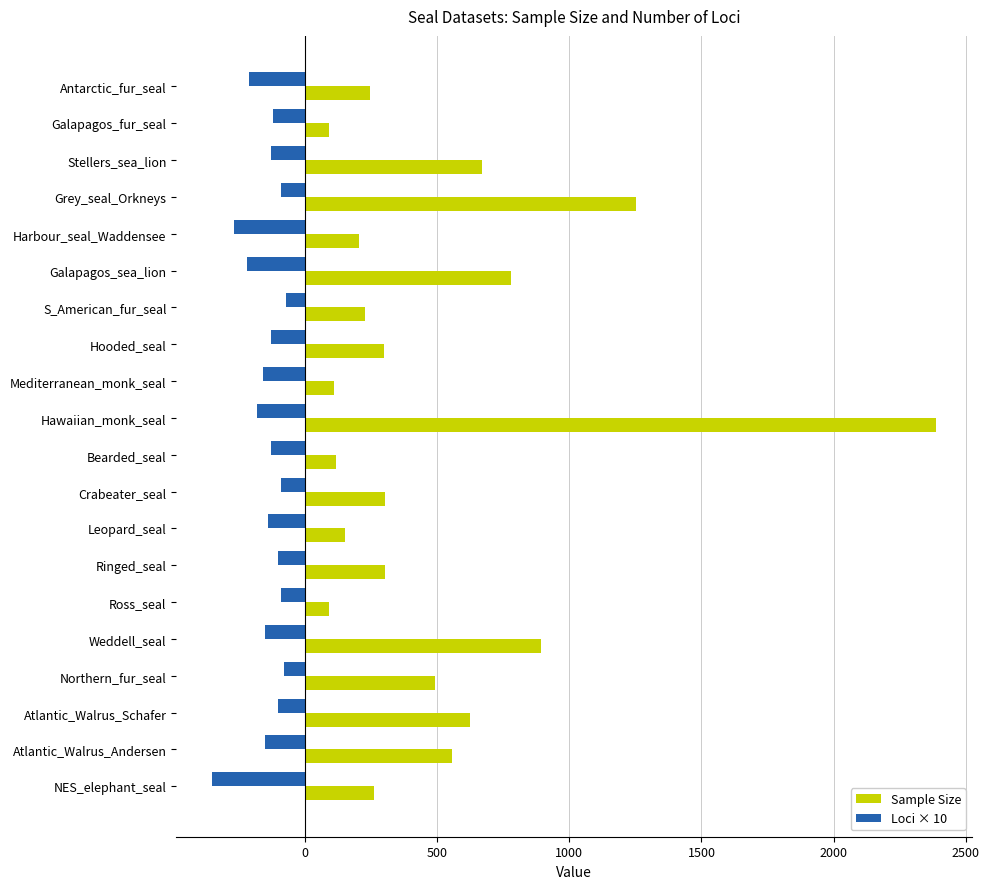

How many data points in Sample Size are less than 303?

10